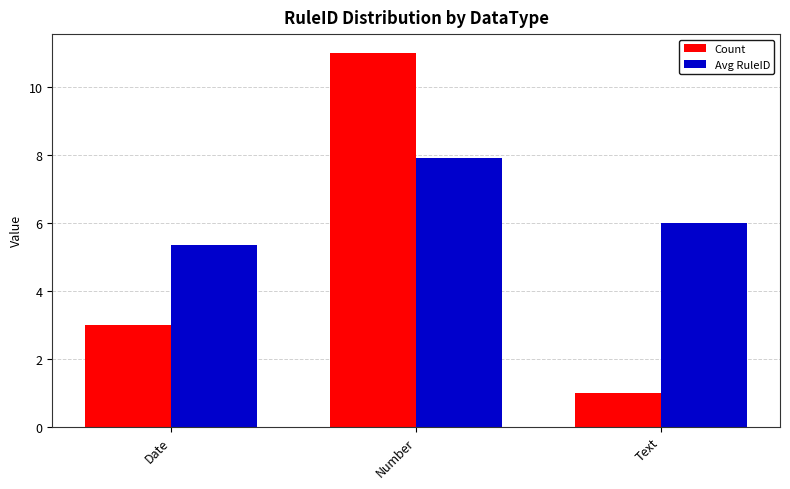

What is the lowest value of the Count series?

1.0